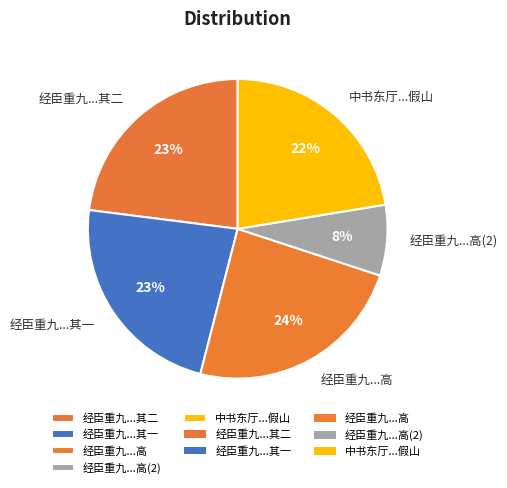

To the nearest percent, what percentage of the pie is 经臣重九...其二?

23%